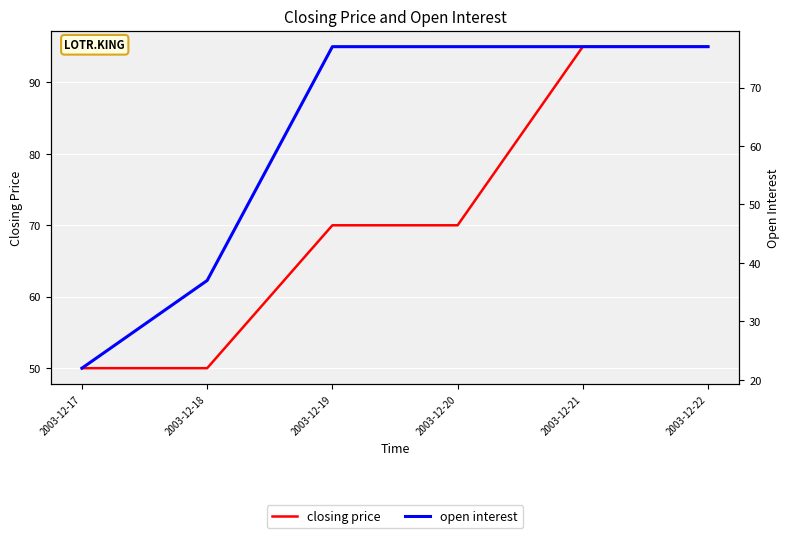

Between which two adjacent categories do open interest and closing price first intersect?

2003-12-18 and 2003-12-19